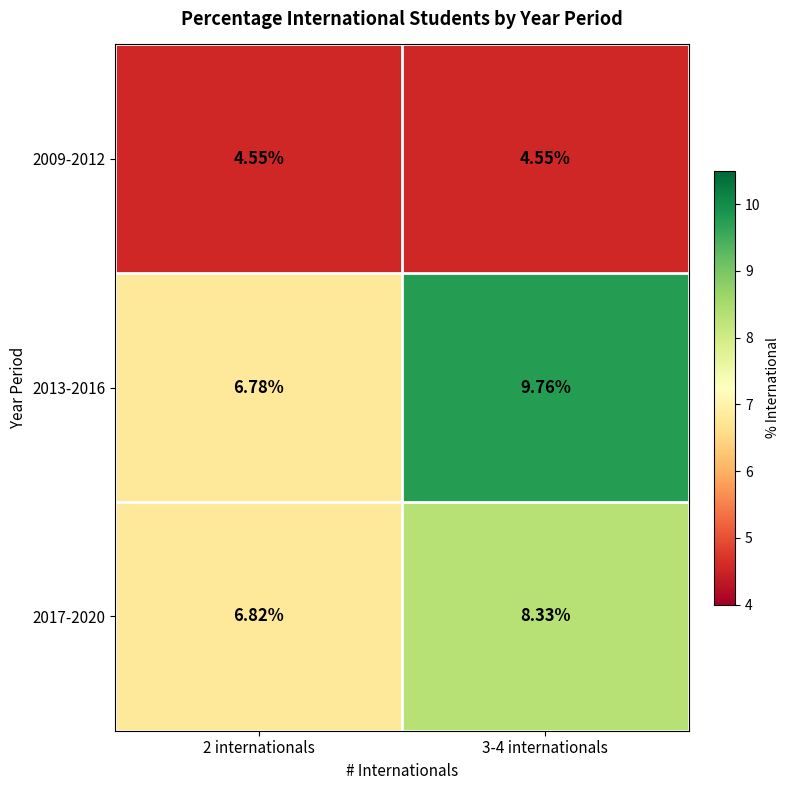

What is the maximum value shown in the chart?

9.8